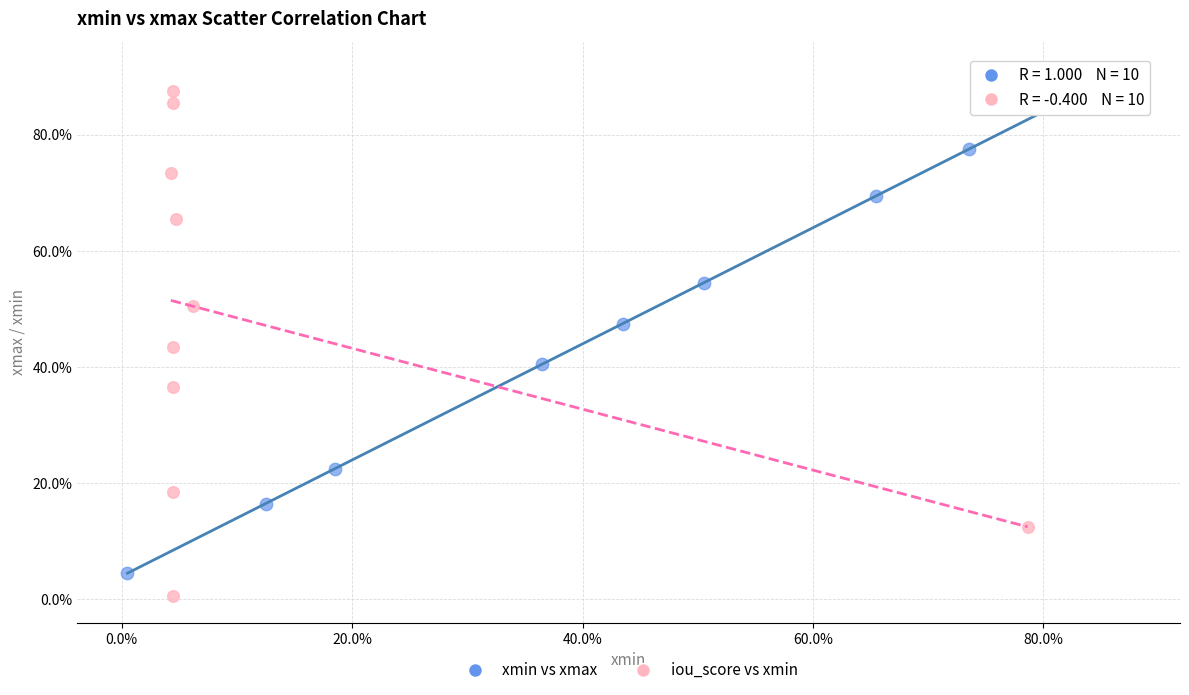

What are all the series names shown in the legend?

xmin vs xmax, iou_score vs xmin